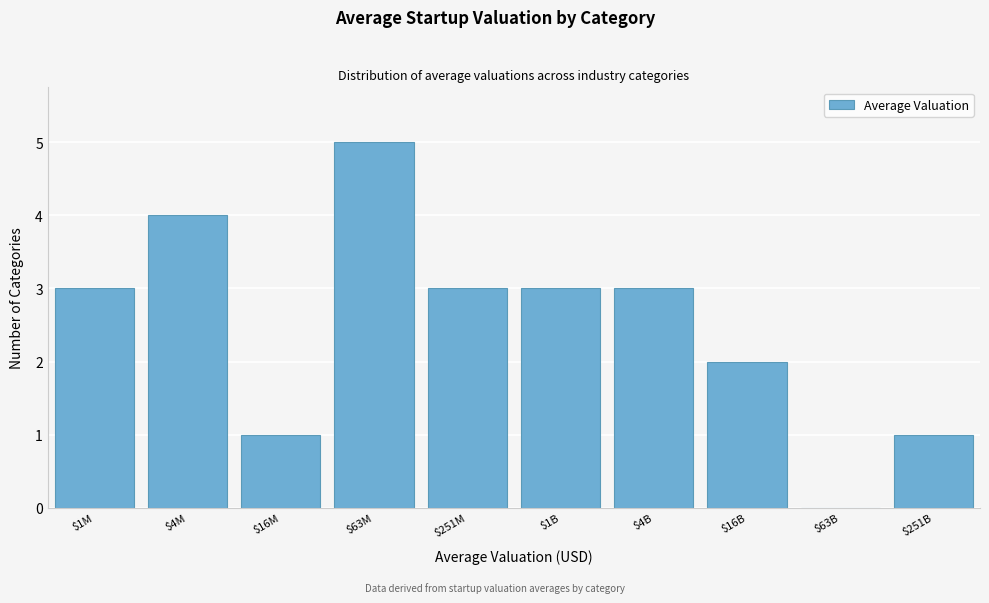

Which label corresponds to the largest value in the chart?

$63M